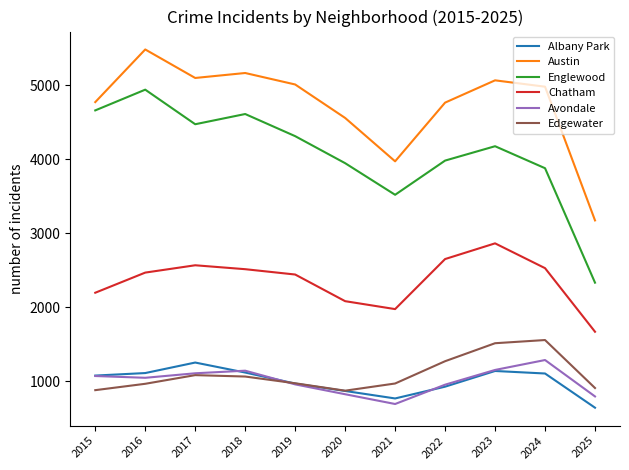

At which category does the chart reach its peak across all series?

2016